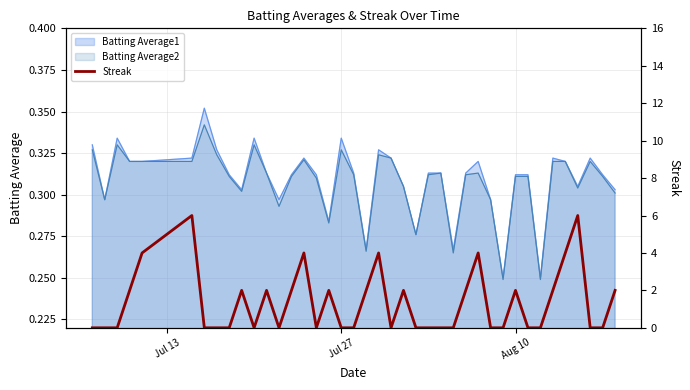

Is it true that Batting Average2 equals 0.5 at Jul 27?

False